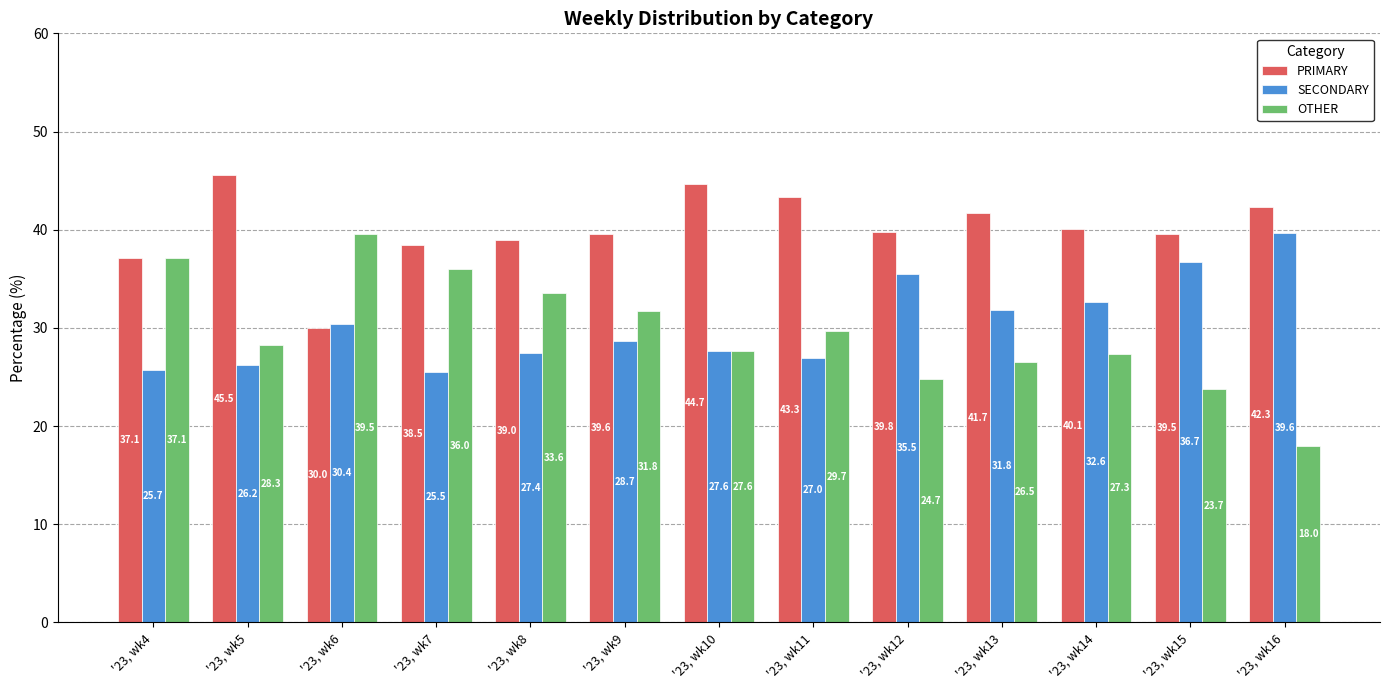

What are all the series names shown in the legend?

PRIMARY, SECONDARY, OTHER